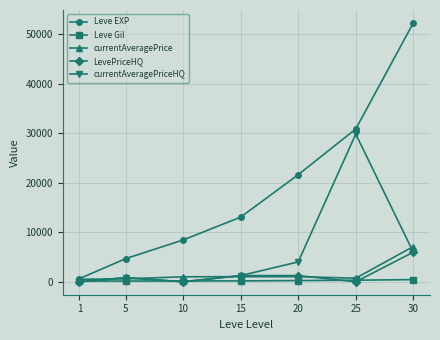

What is the highest value of the LevePriceHQ series?

5975.0